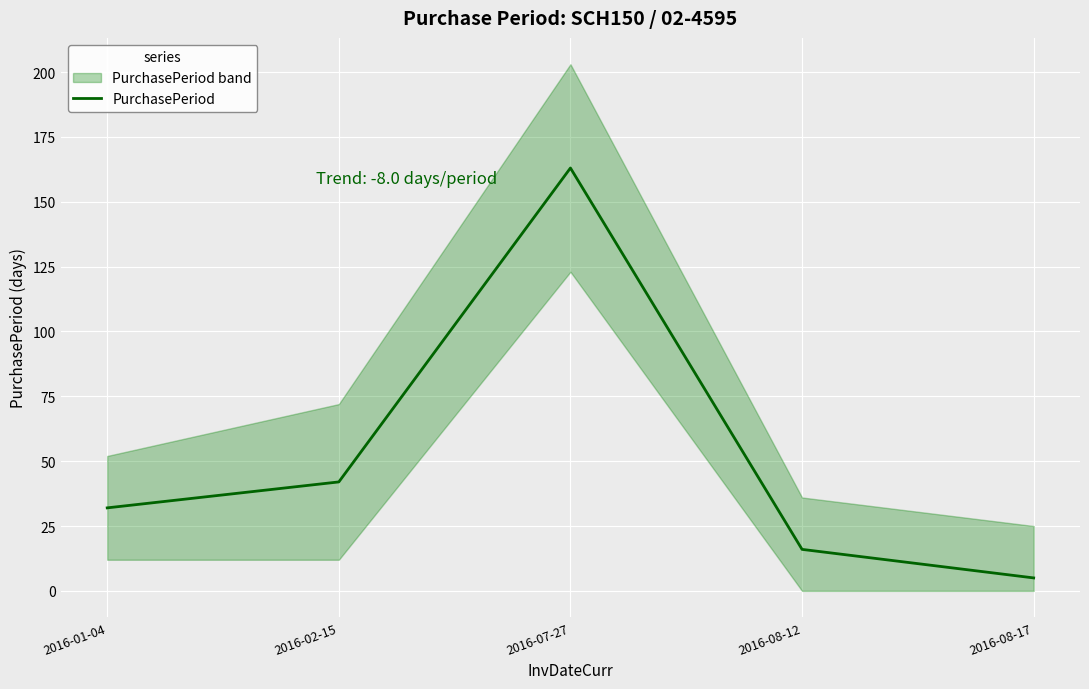

Does the chart display data point markers on the line(s)?

No